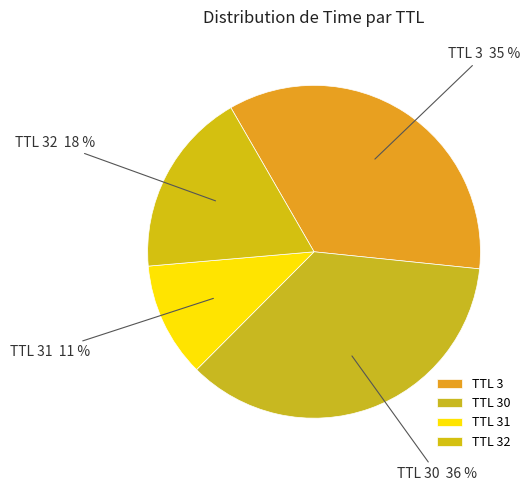

What is the smallest slice in the pie chart?

TTL 31